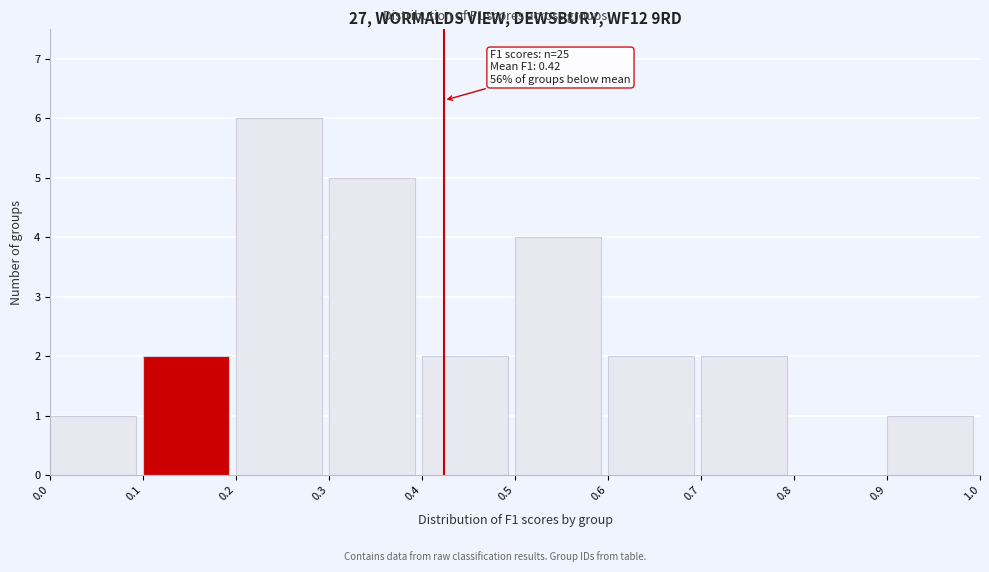

Which range on the x-axis has the tallest bar?

0.2 to 0.3